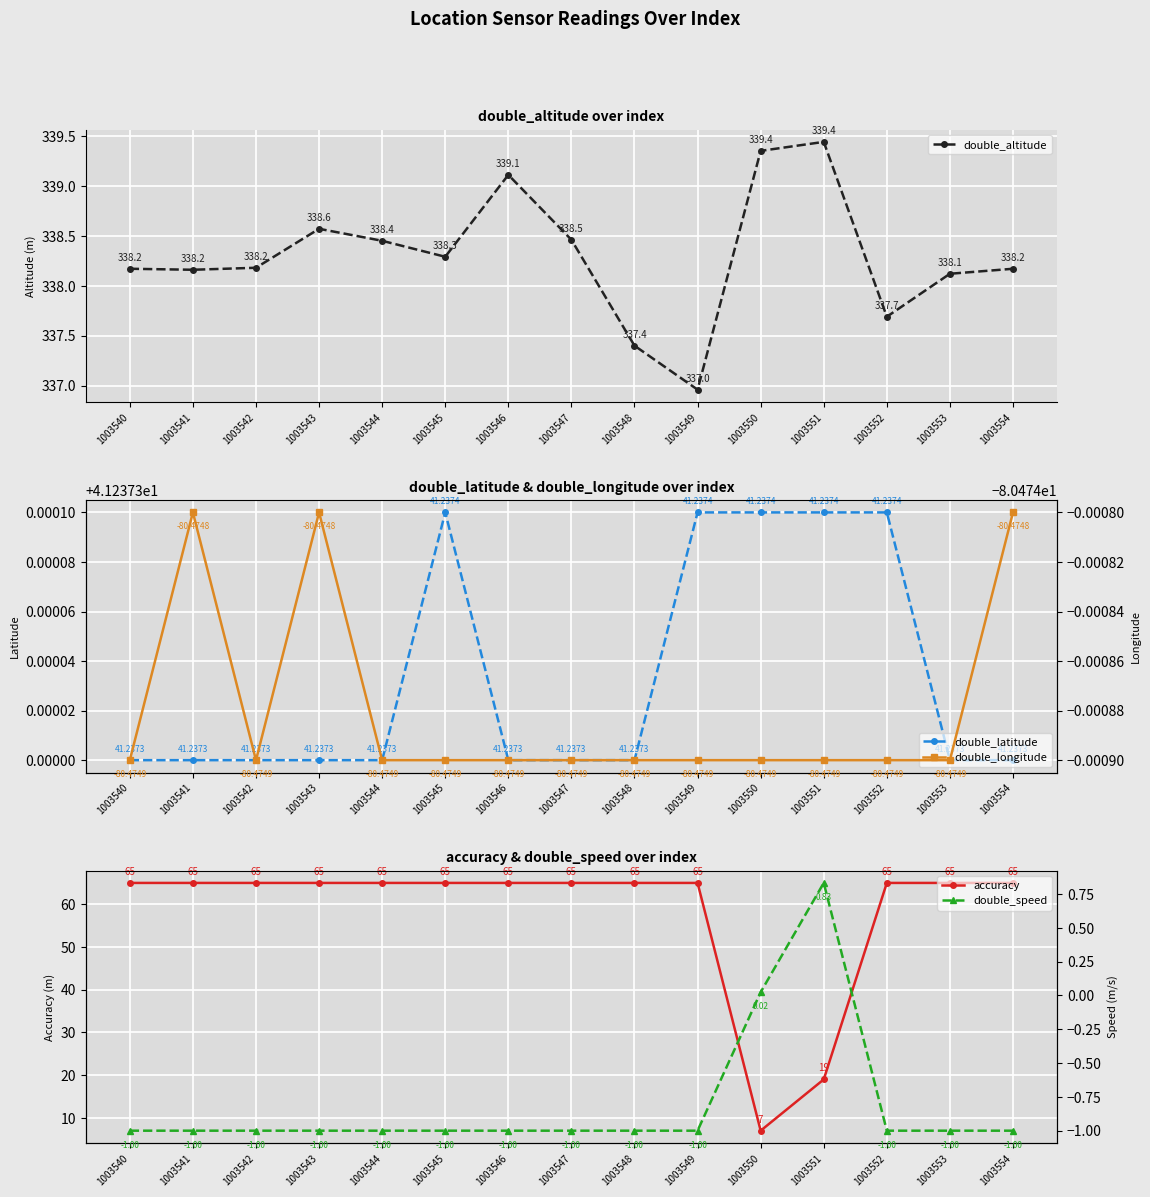

How many lines are shown in the chart?

5